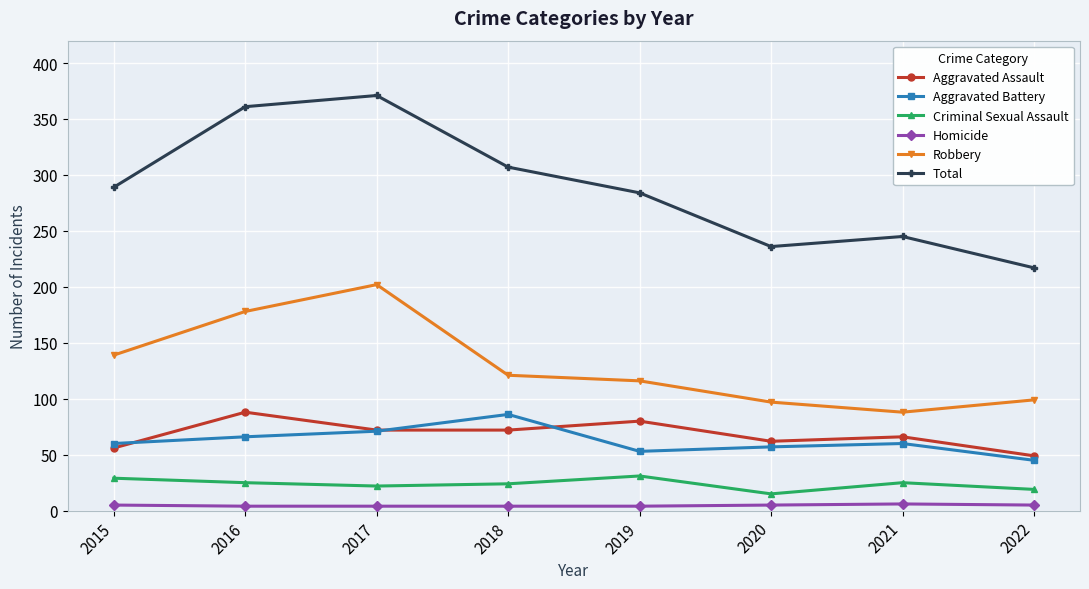

What is the value of the Total point at the 3rd from the left?

371